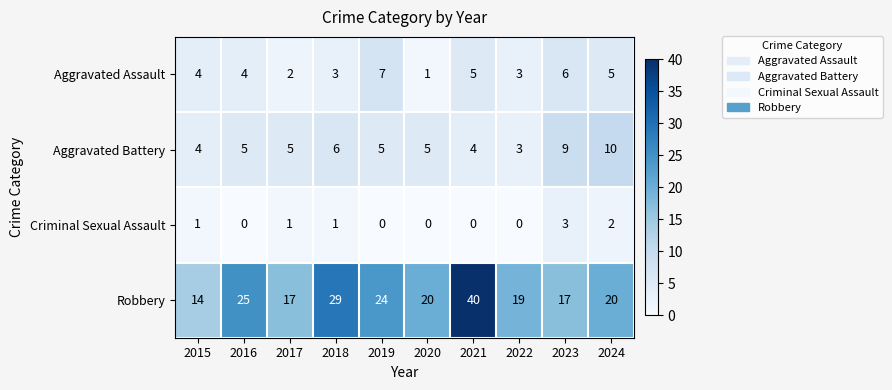

Which series has the widest spread of values?

Robbery